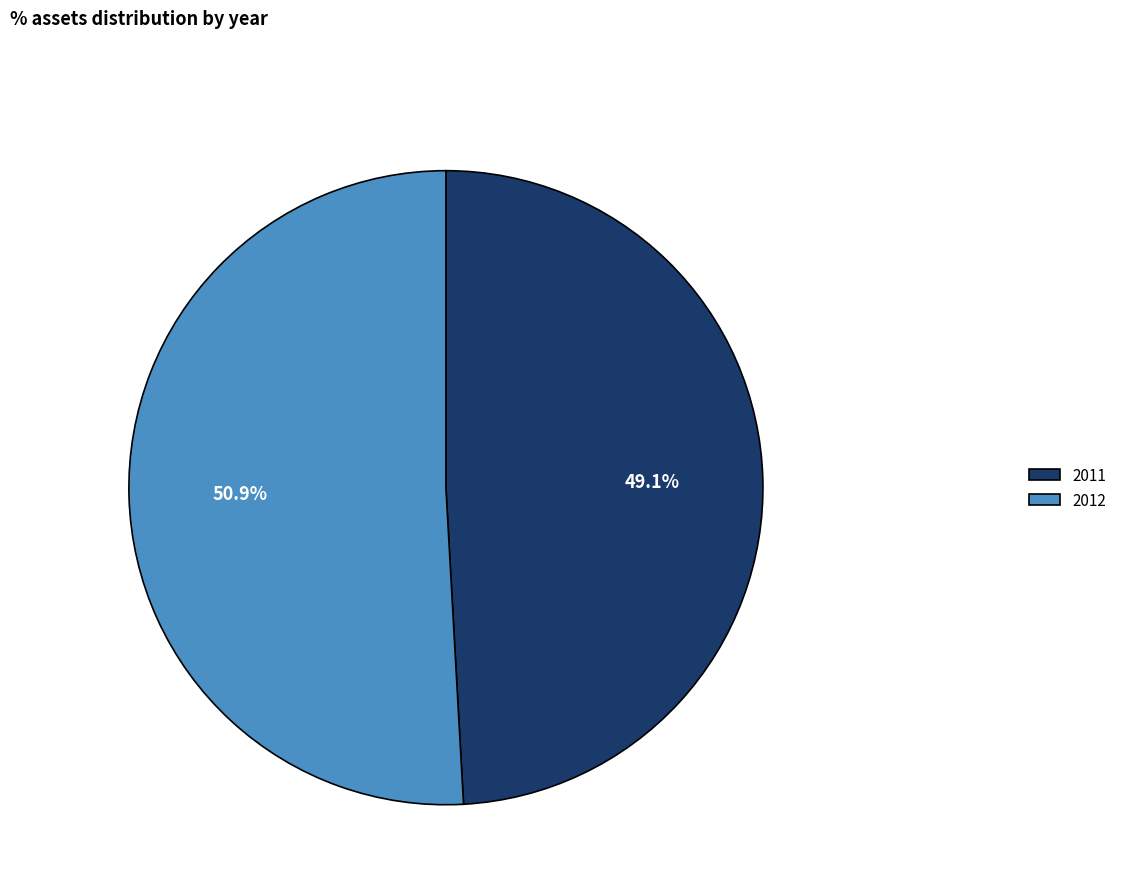

What is the majority slice?

2012